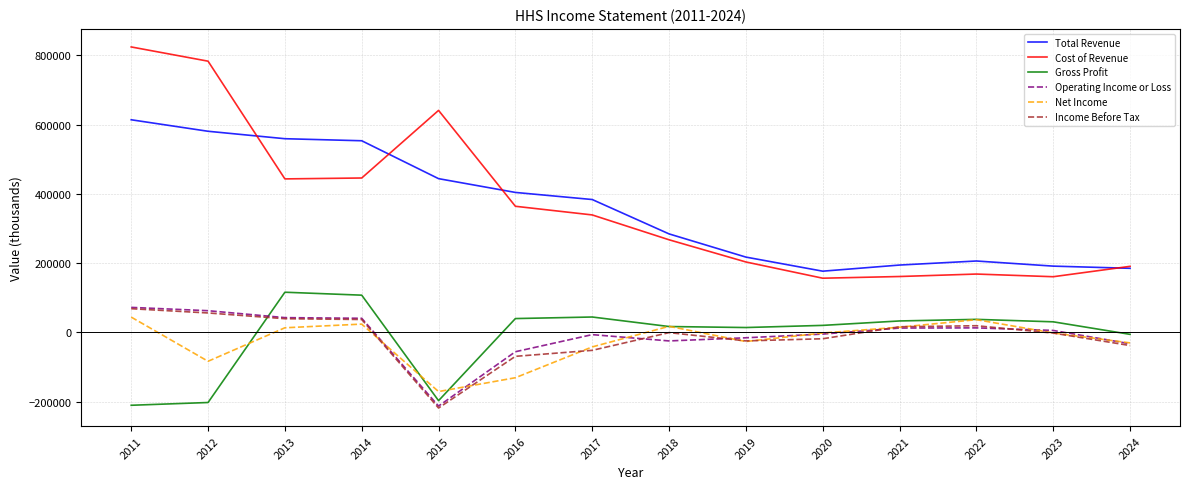

The value of Income Before Tax at 2024 is -37900. True or false?

True